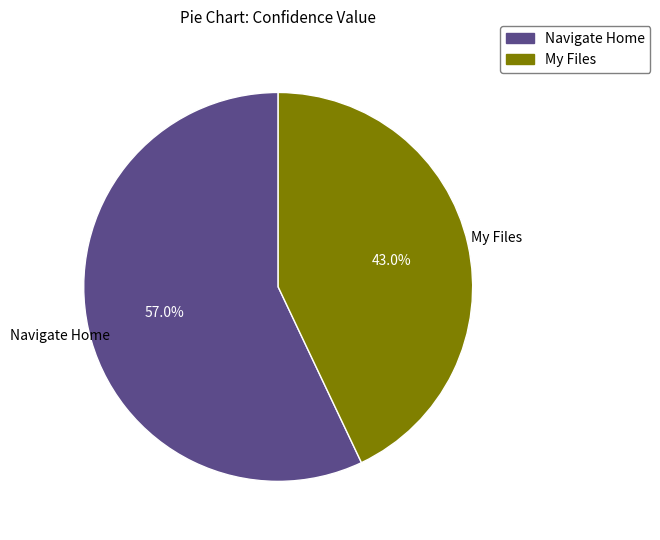

What percentage do Navigate Home and My Files together represent?

100.0%